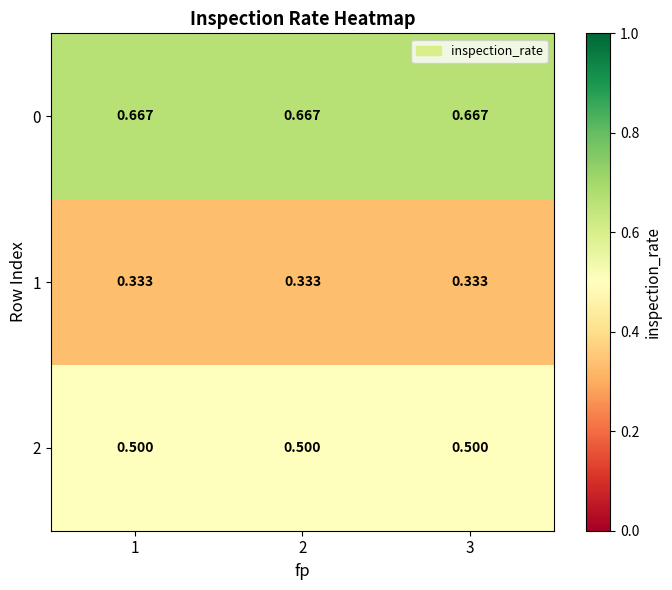

How many series are shown in this chart?

3